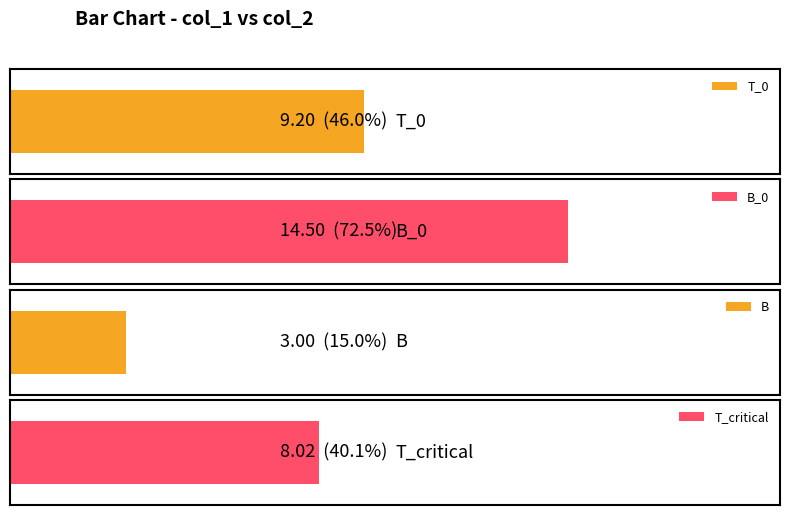

What is the maximum value shown in the chart?

14.5